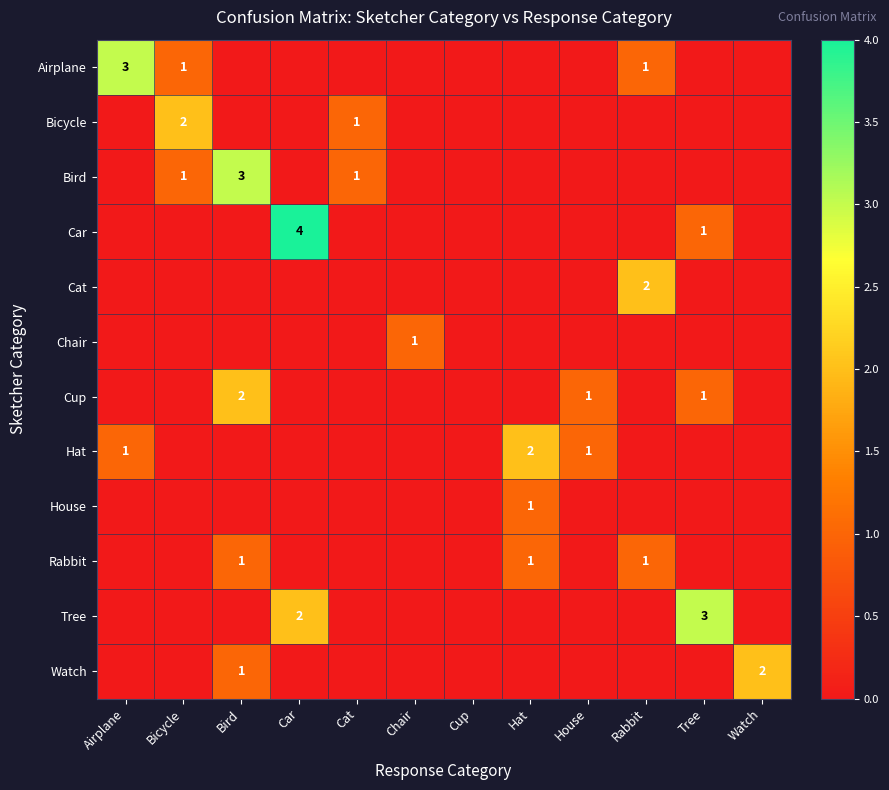

True or false: Tree has a value of 3 at Car.

False